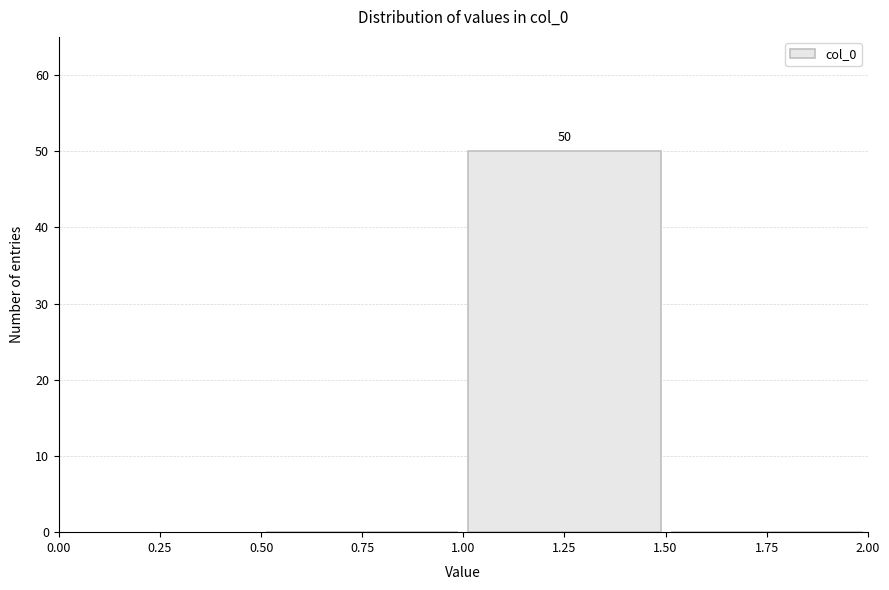

Over which range of the x-axis is the bar tallest?

1.00 to 1.50